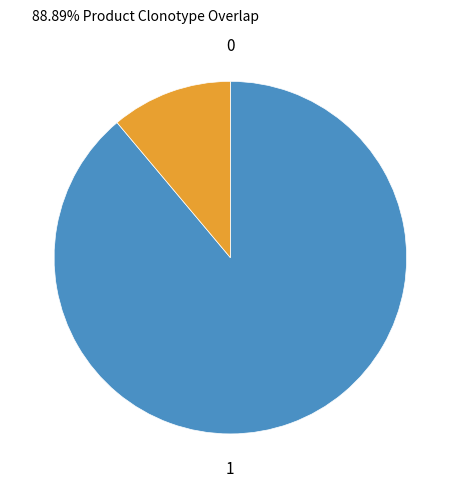

How many segments does this pie chart have?

2